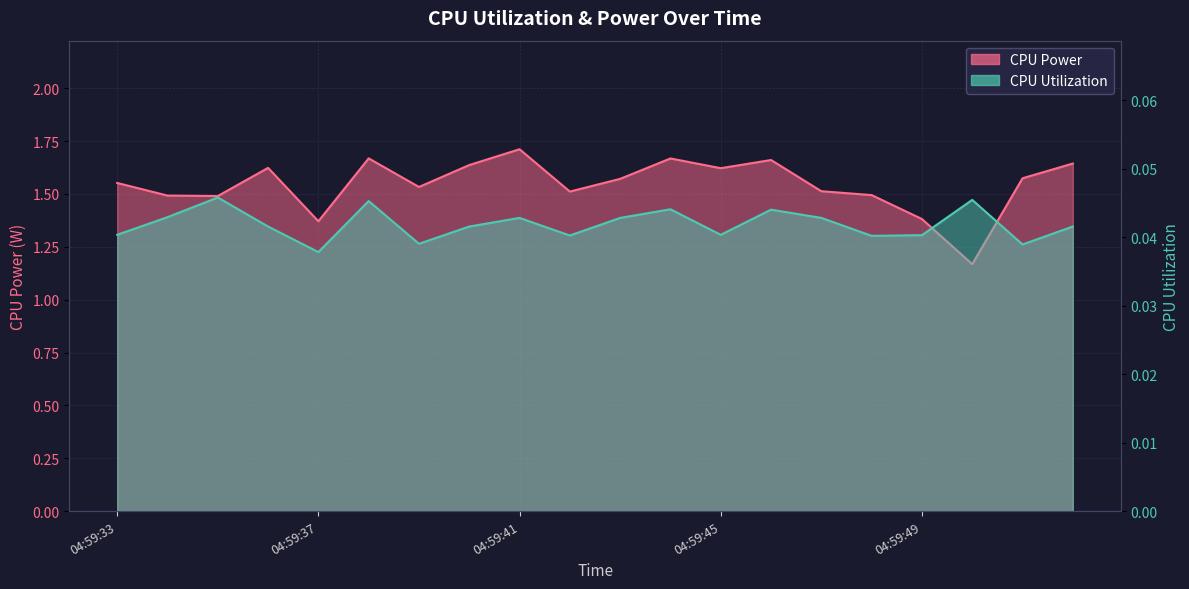

Count the number of data series in this chart.

2